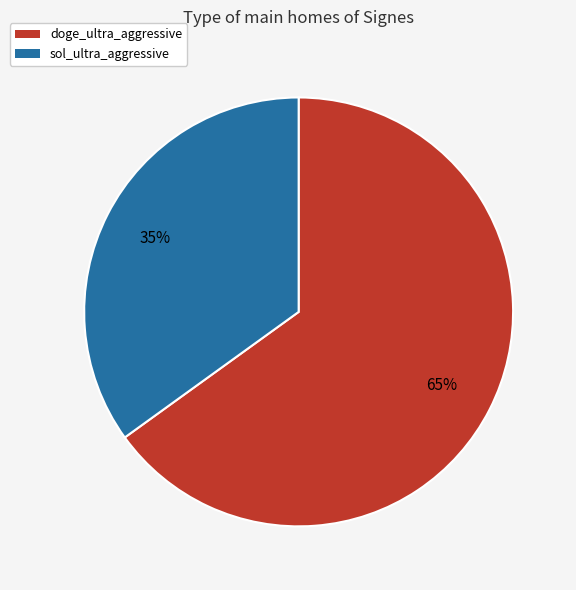

Approximately how many times larger is the value at doge_ultra_aggressive compared to sol_ultra_aggressive?

1.9